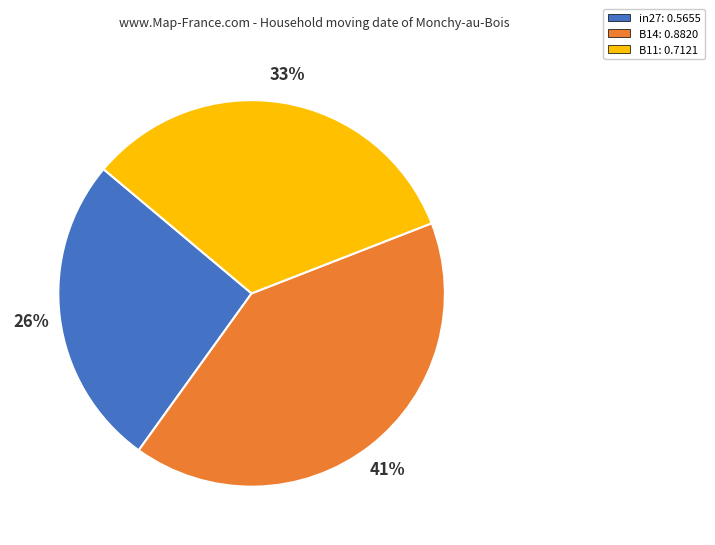

Is the sum of B14 and in27 greater than half?

Yes